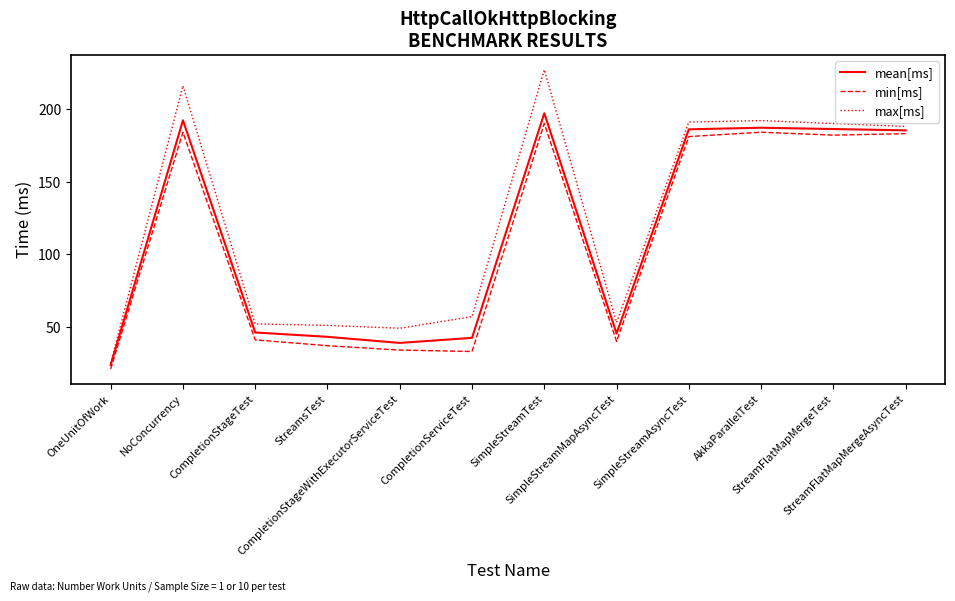

Which series has the largest range (max minus min)?

max[ms]